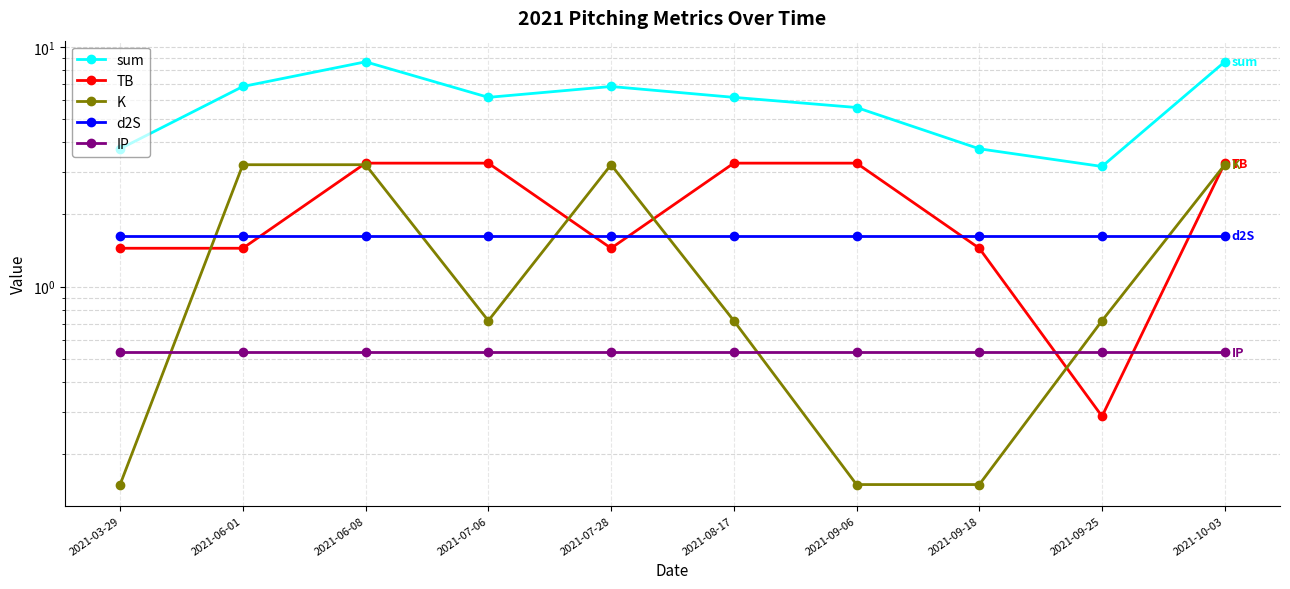

What is the label of the 7th point from the right?

2021-07-06